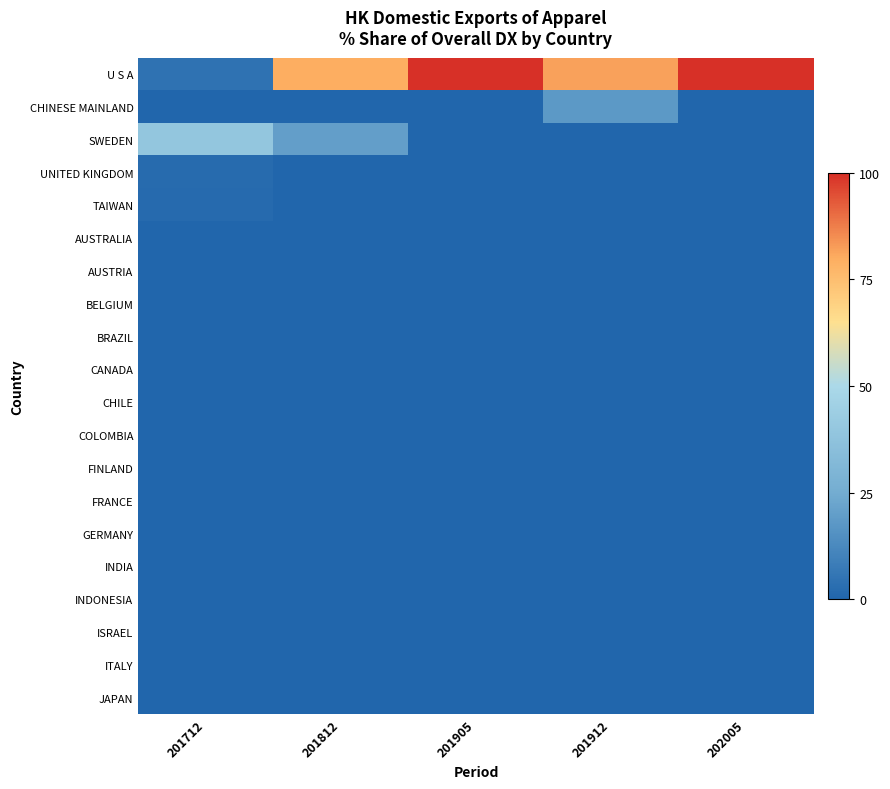

Reading left to right, transcribe all the data shown in this chart.

U S A: 201712=4.5	201812=79.7	201905=100.0	201912=81.7	202005=100.0
CHINESE MAINLAND: 201712=0.0	201812=0.0	201905=0.0	201912=18.3	202005=0.0
SWEDEN: 201712=39.2	201812=20.3	201905=0.0	201912=0.0	202005=0.0
UNITED KINGDOM: 201712=2.3	201812=0.0	201905=0.0	201912=0.0	202005=0.0
TAIWAN: 201712=1.9	201812=0.0	201905=0.0	201912=0.0	202005=0.0
AUSTRALIA: 201712=0.0	201812=0.0	201905=0.0	201912=0.0	202005=0.0
AUSTRIA: 201712=0.0	201812=0.0	201905=0.0	201912=0.0	202005=0.0
BELGIUM: 201712=0.0	201812=0.0	201905=0.0	201912=0.0	202005=0.0
BRAZIL: 201712=0.0	201812=0.0	201905=0.0	201912=0.0	202005=0.0
CANADA: 201712=0.0	201812=0.0	201905=0.0	201912=0.0	202005=0.0
CHILE: 201712=0.0	201812=0.0	201905=0.0	201912=0.0	202005=0.0
COLOMBIA: 201712=0.0	201812=0.0	201905=0.0	201912=0.0	202005=0.0
FINLAND: 201712=0.0	201812=0.0	201905=0.0	201912=0.0	202005=0.0
FRANCE: 201712=0.0	201812=0.0	201905=0.0	201912=0.0	202005=0.0
GERMANY: 201712=0.0	201812=0.0	201905=0.0	201912=0.0	202005=0.0
INDIA: 201712=0.0	201812=0.0	201905=0.0	201912=0.0	202005=0.0
INDONESIA: 201712=0.0	201812=0.0	201905=0.0	201912=0.0	202005=0.0
ISRAEL: 201712=0.0	201812=0.0	201905=0.0	201912=0.0	202005=0.0
ITALY: 201712=0.0	201812=0.0	201905=0.0	201912=0.0	202005=0.0
JAPAN: 201712=0.0	201812=0.0	201905=0.0	201912=0.0	202005=0.0